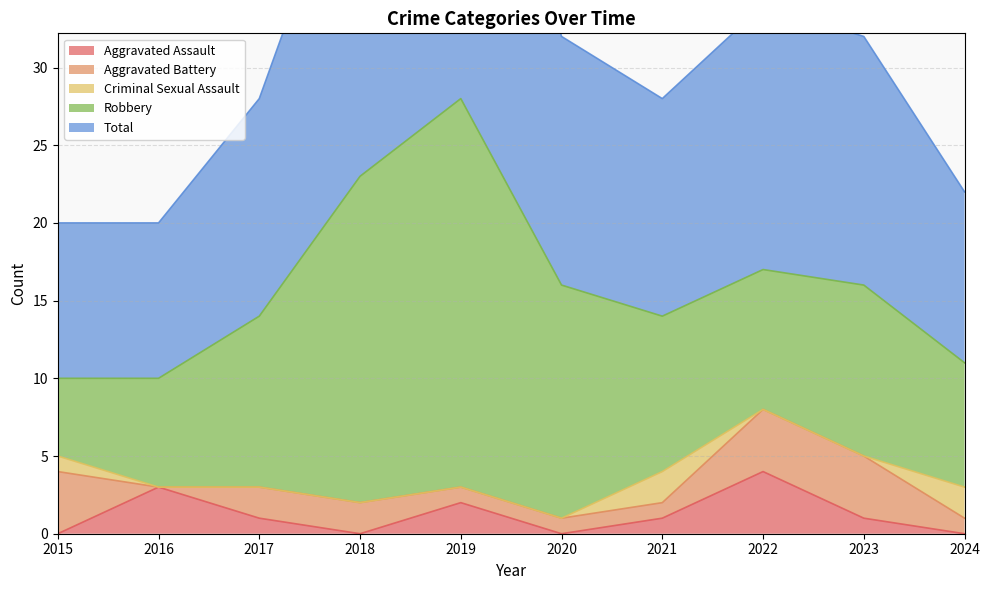

Rank the series by their maximum value, from lowest to highest.

Criminal Sexual Assault, Aggravated Assault, Aggravated Battery, Robbery, Total